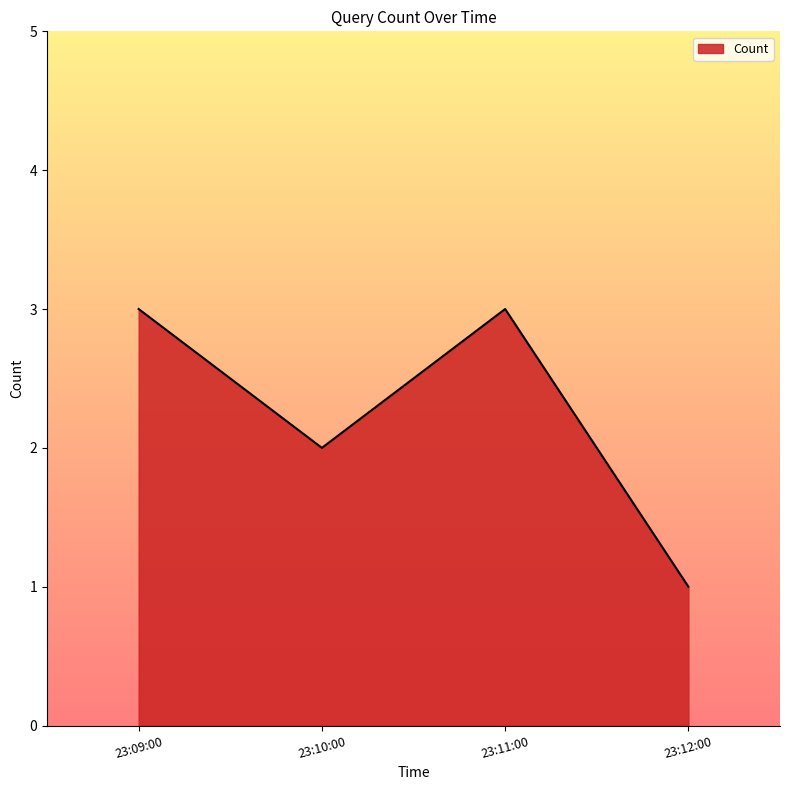

What is the greatest value displayed?

3